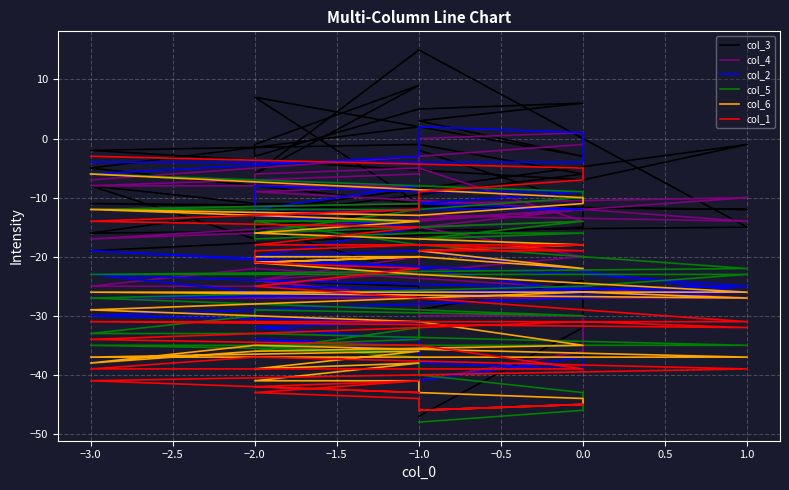

What are all the series names shown in the legend?

col_3, col_4, col_2, col_5, col_6, col_1